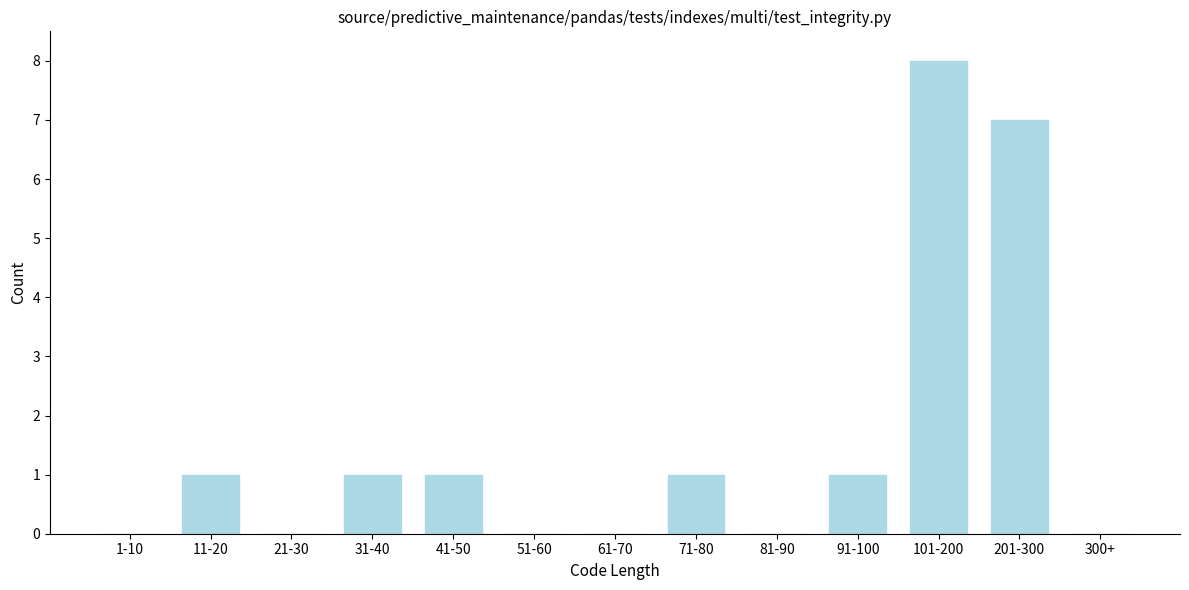

Reading left to right, extract all data points from this chart.

1-10=0	11-20=1	21-30=0	31-40=1	41-50=1	51-60=0	61-70=0	71-80=1	81-90=0	91-100=1	101-200=8	201-300=7	300+=0